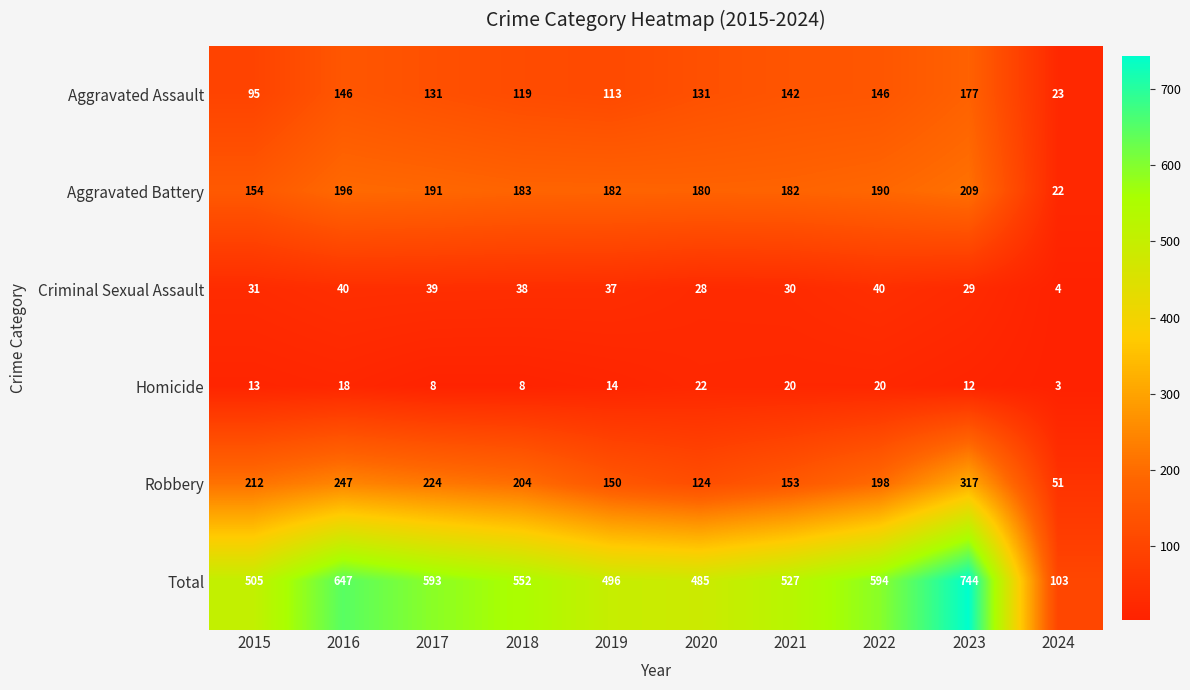

Rank the series at 2018 from lowest to highest value.

Homicide, Criminal Sexual Assault, Aggravated Assault, Aggravated Battery, Robbery, Total